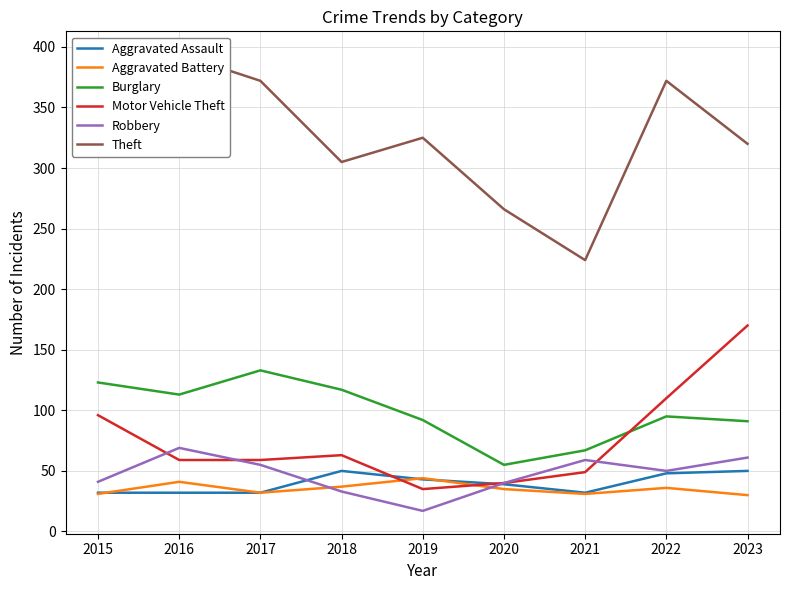

Which series changed the most between 2017 and 2023?

Motor Vehicle Theft